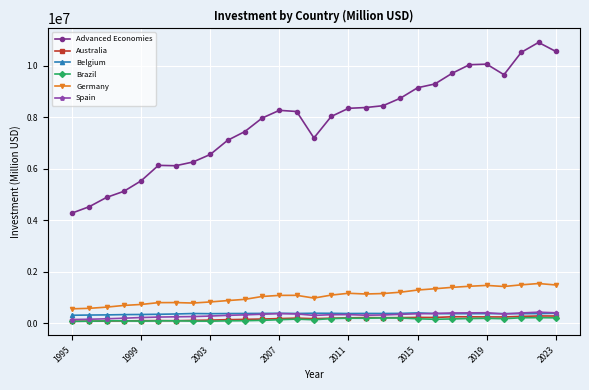

At how many categories does at least one series exceed 3750572?

29